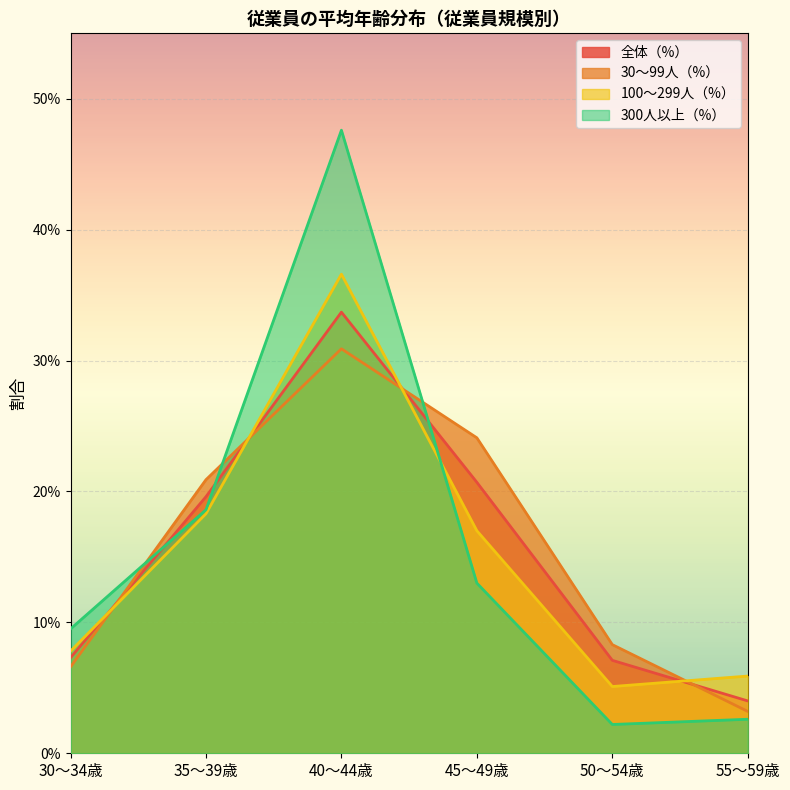

At which label is 300人以上（%） closest to 0?

50～54歳